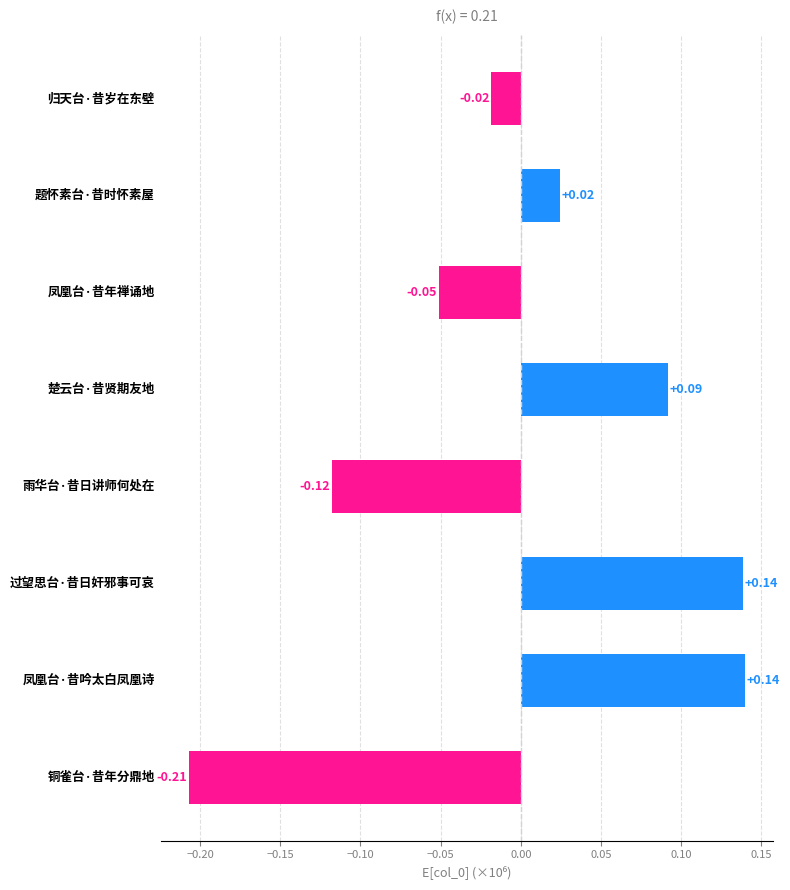

What is the difference between the second highest and minimum values?

0.3